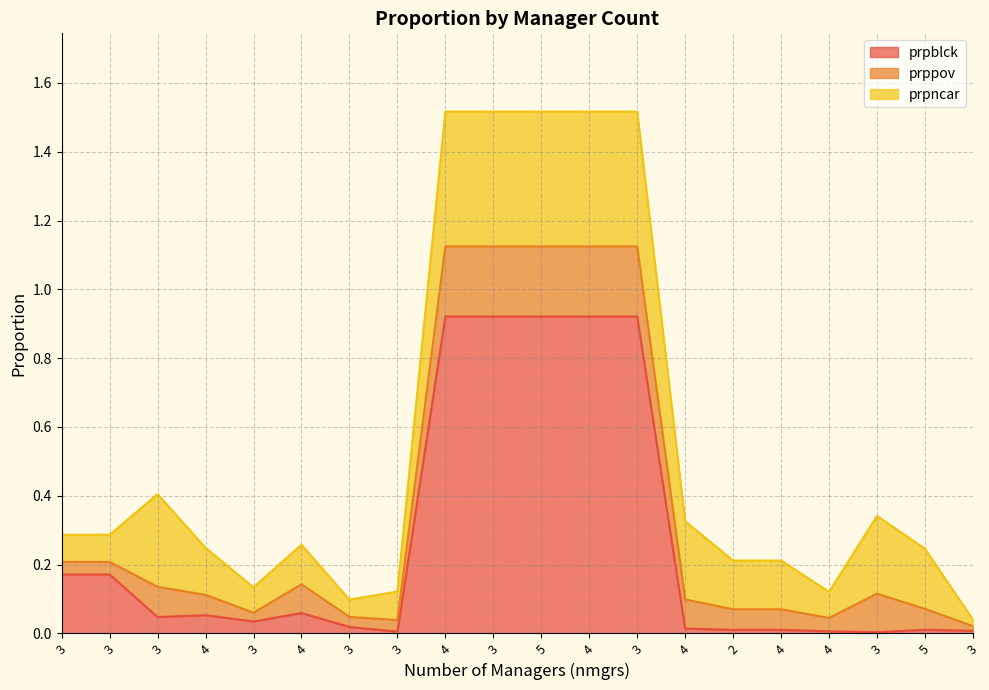

How many categories are shown in the chart?

20